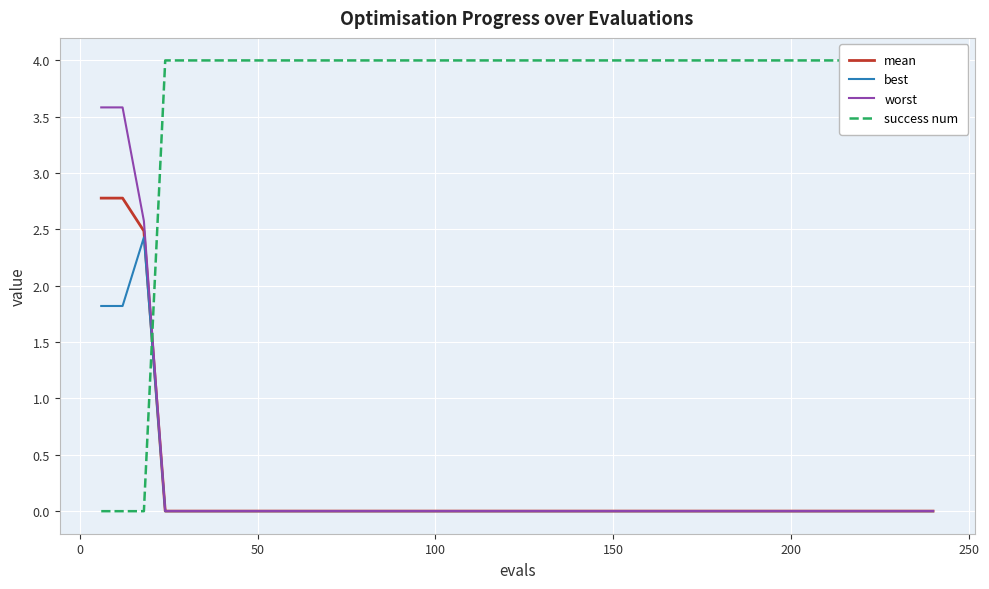

Reading right to left, transcribe all the data shown in this chart.

mean: 0.0	0.0	0.0	0.0	0.0	0.0	0.0	0.0	0.0	0.0	0.0	0.0	0.0	0.0	0.0	0.0	0.0	0.0	0.0	0.0	0.0	0.0	0.0	0.0	0.0	0.0	0.0	0.0	0.0	0.0	0.0	0.0	0.0	0.0	0.0	0.0	0.0	2.5	2.8	2.8
best: 0.0	0.0	0.0	0.0	0.0	0.0	0.0	0.0	0.0	0.0	0.0	0.0	0.0	0.0	0.0	0.0	0.0	0.0	0.0	0.0	0.0	0.0	0.0	0.0	0.0	0.0	0.0	0.0	0.0	0.0	0.0	0.0	0.0	0.0	0.0	0.0	0.0	2.4	1.8	1.8
worst: 0.0	0.0	0.0	0.0	0.0	0.0	0.0	0.0	0.0	0.0	0.0	0.0	0.0	0.0	0.0	0.0	0.0	0.0	0.0	0.0	0.0	0.0	0.0	0.0	0.0	0.0	0.0	0.0	0.0	0.0	0.0	0.0	0.0	0.0	0.0	0.0	0.0	2.6	3.6	3.6
success num: 4.0	4.0	4.0	4.0	4.0	4.0	4.0	4.0	4.0	4.0	4.0	4.0	4.0	4.0	4.0	4.0	4.0	4.0	4.0	4.0	4.0	4.0	4.0	4.0	4.0	4.0	4.0	4.0	4.0	4.0	4.0	4.0	4.0	4.0	4.0	4.0	4.0	0.0	0.0	0.0